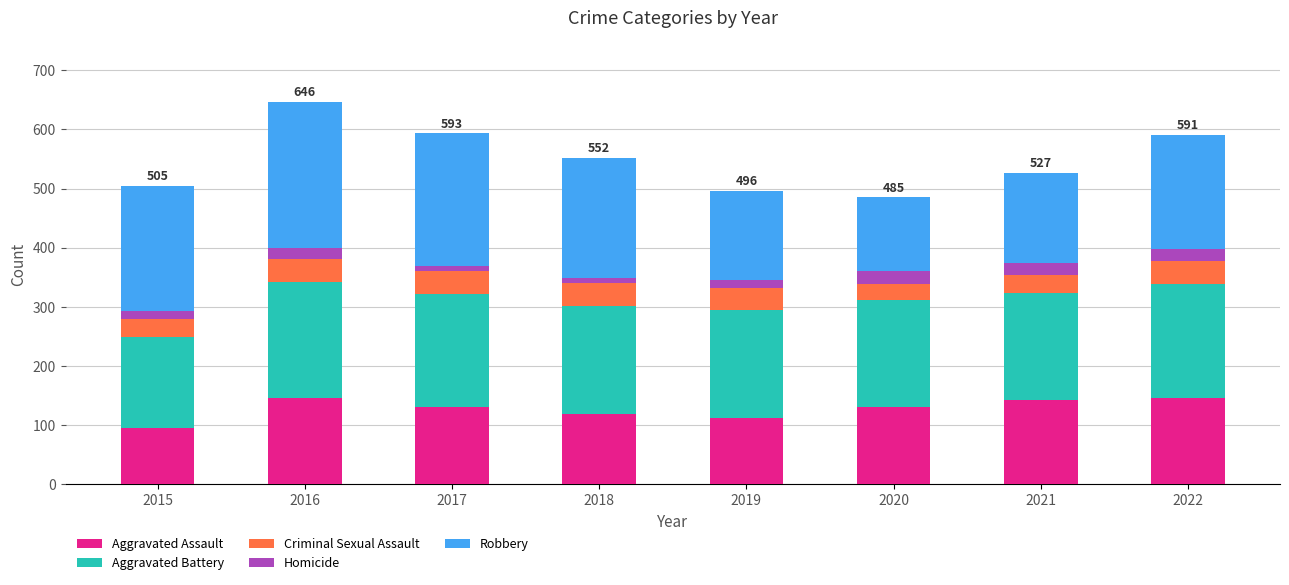

What is the maximum value for Aggravated Assault?

146